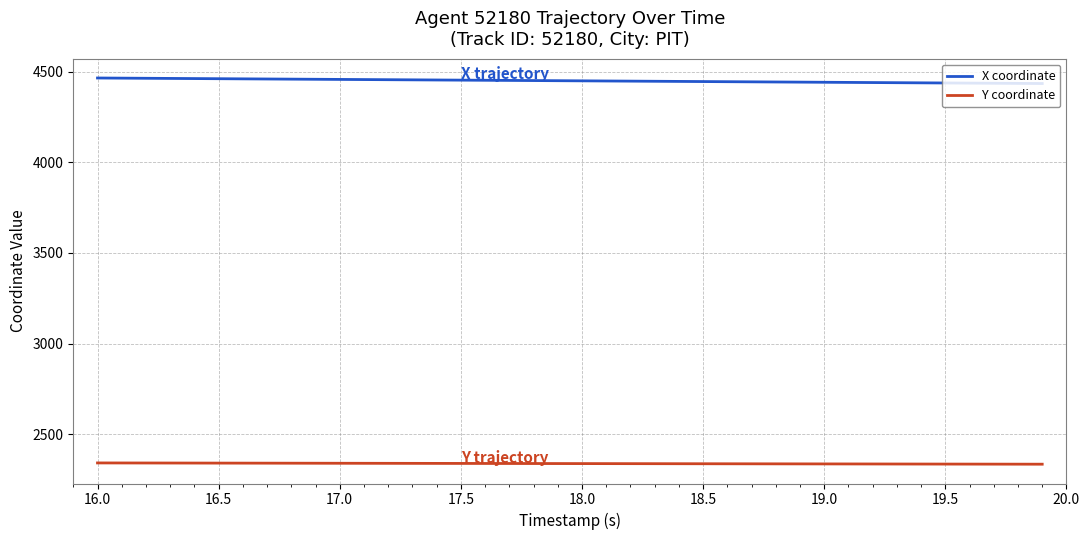

List the series in order of their overall mean, highest first.

X coordinate, Y coordinate